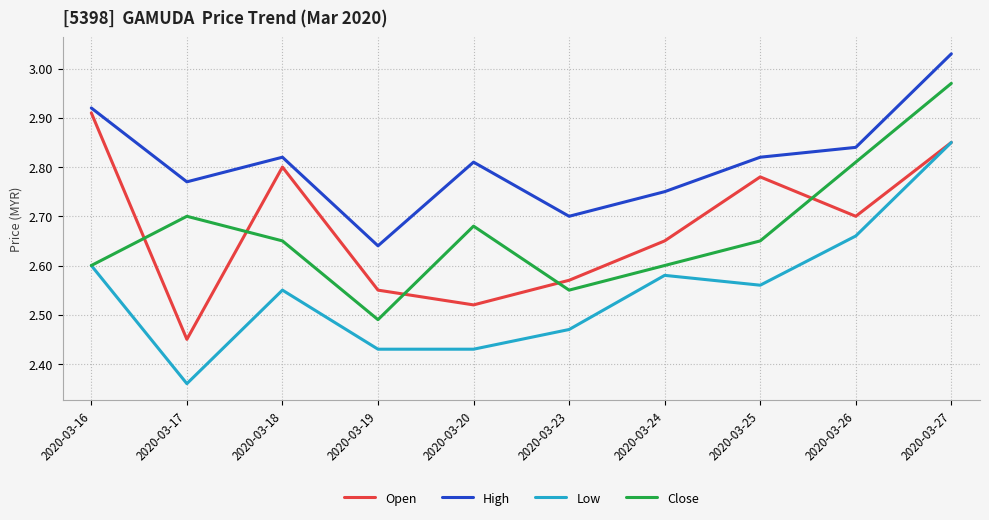

What is the difference between the highest and lowest values at 2020-03-25?

0.3